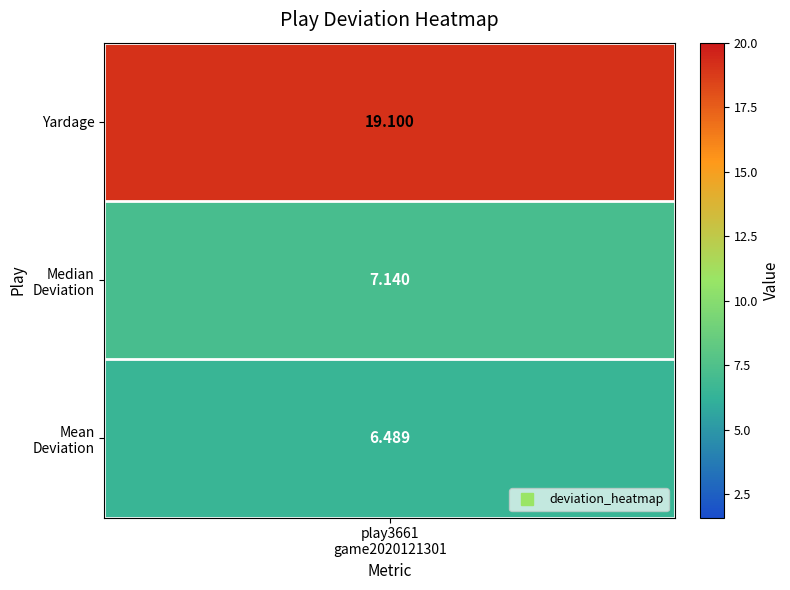

How many series are shown in this chart?

1